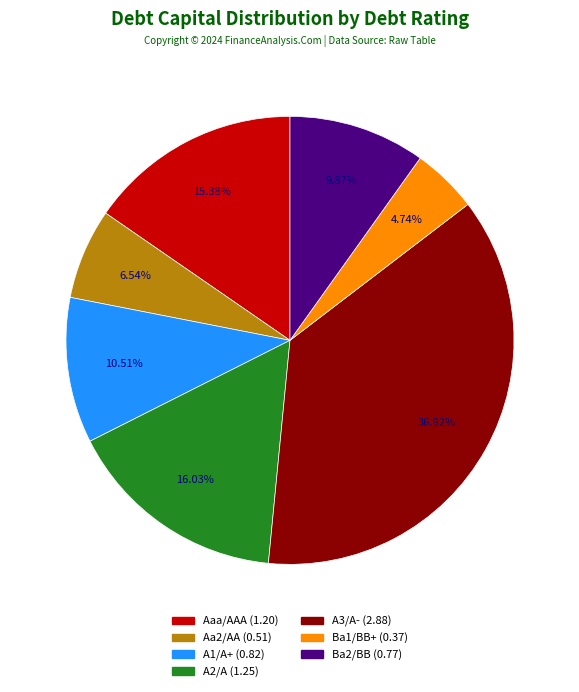

Combined, what portion of the pie is A1/A+ and Ba2/BB?

20.4%